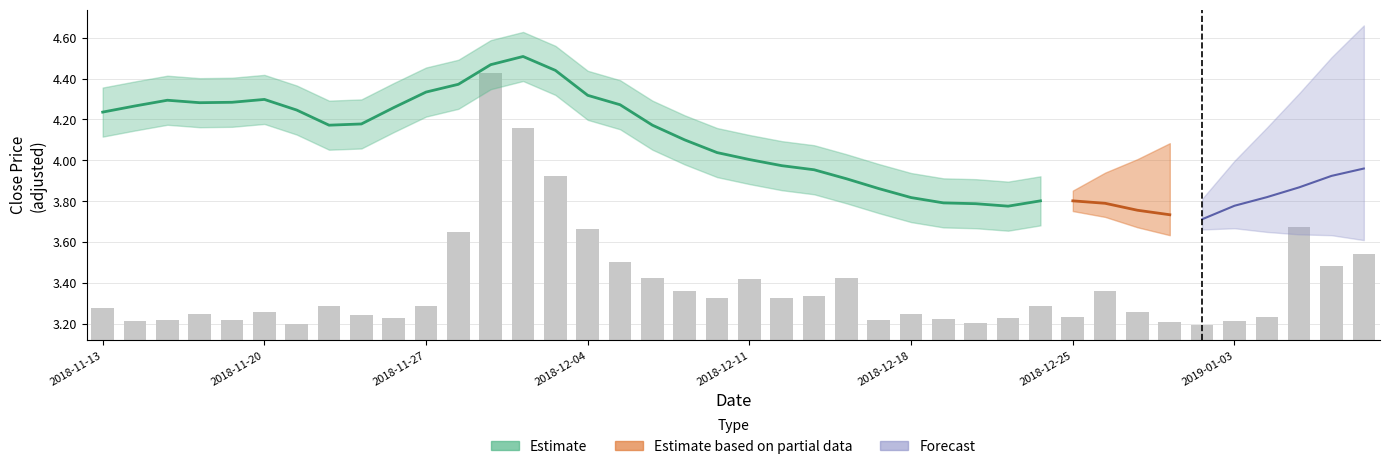

The chart shows a value of 0.2 at 38. True or false?

False